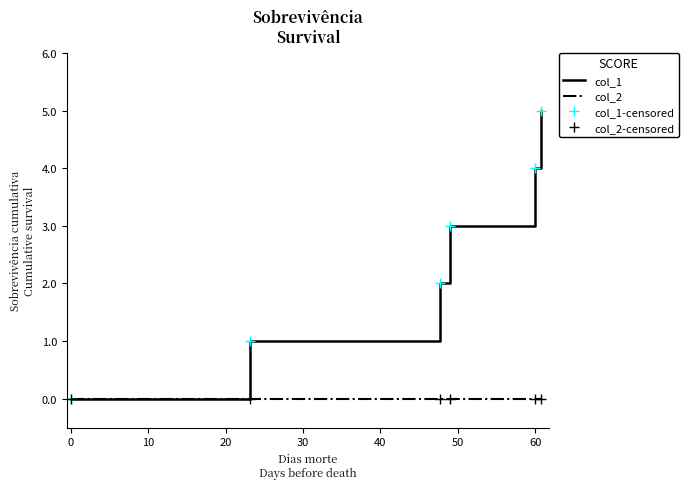

What is the difference between the maximum and minimum values in the col_1-censored series?

5